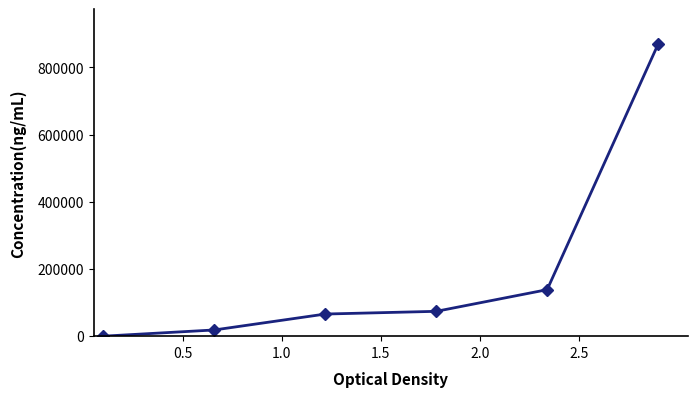

What is the difference between the maximum and minimum values?

868605